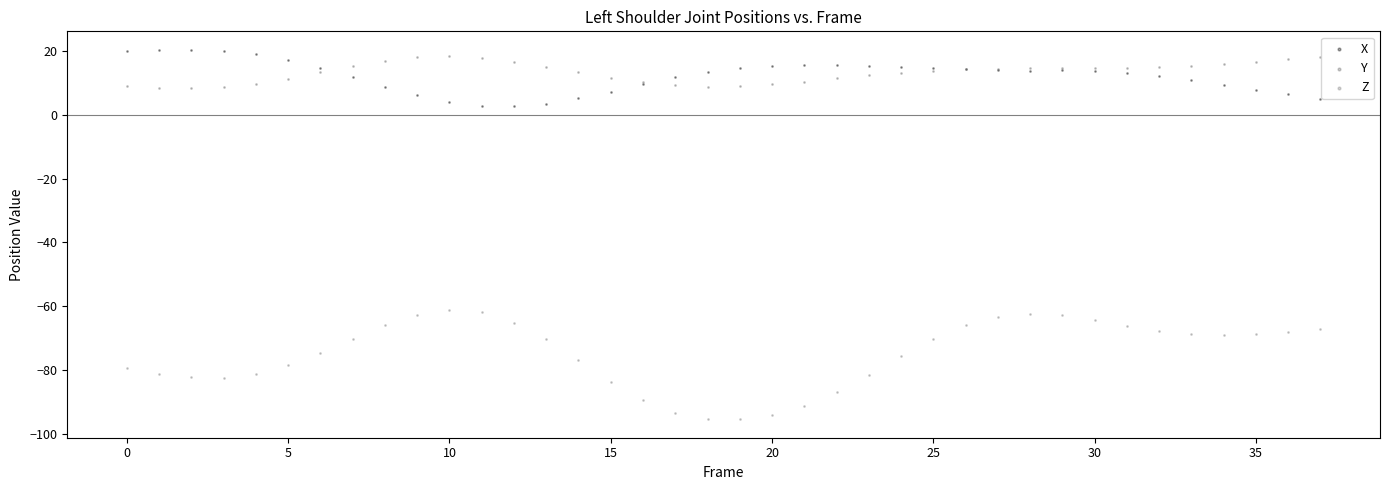

What are all the series names shown in the legend?

X, Y, Z